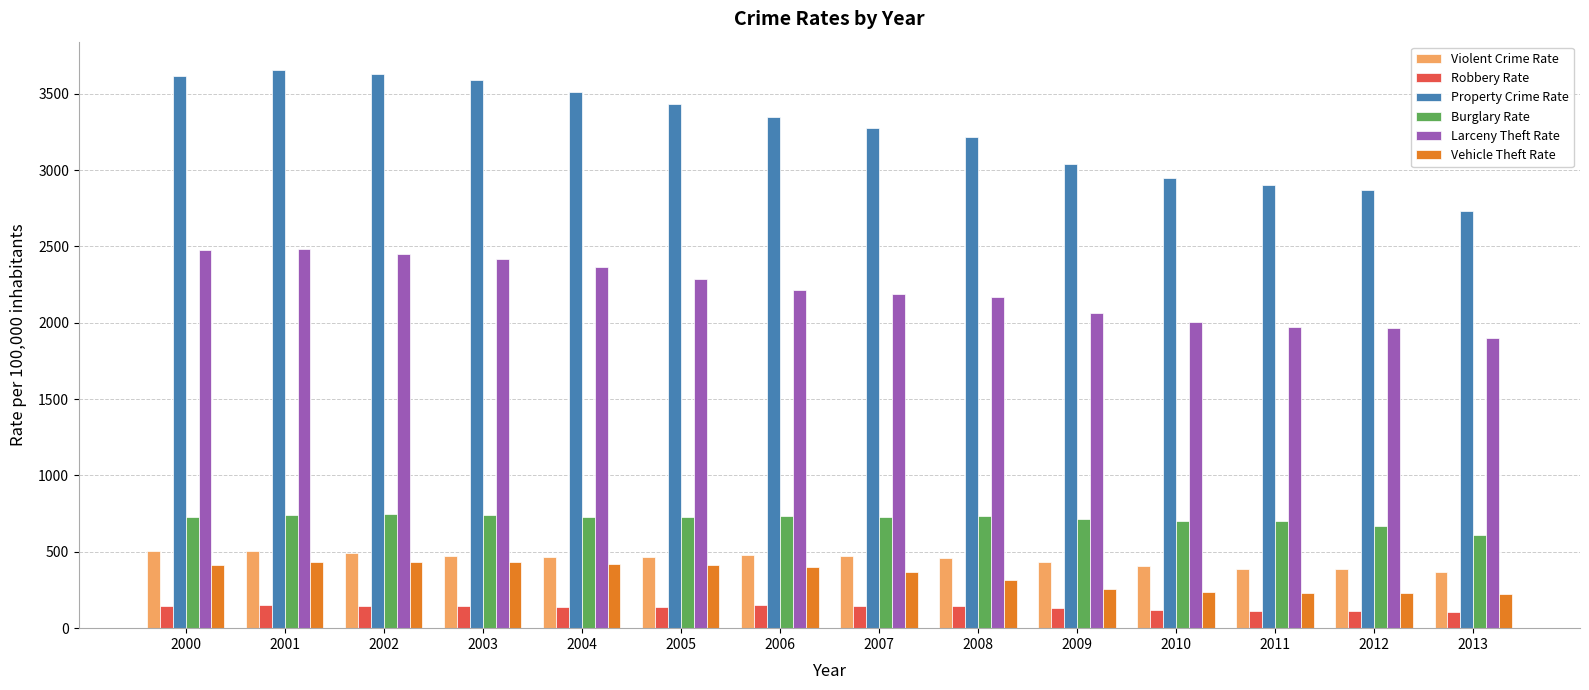

What is the value of the Violent Crime Rate bar at the 14th from the left?

367.9